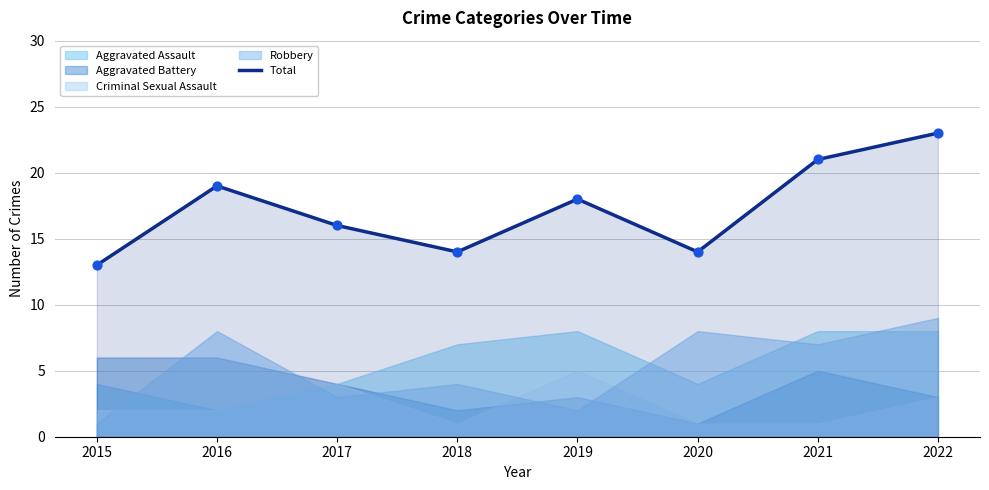

Which has a higher value, 2019 or 2022?

2022